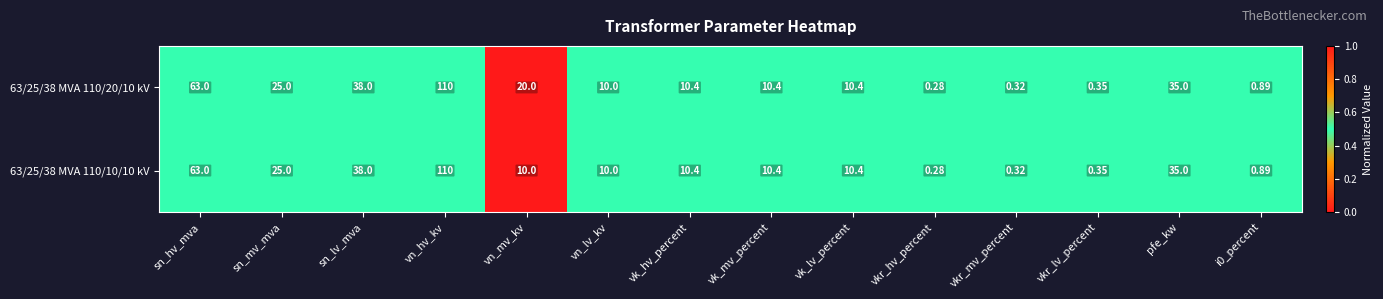

Which category has the highest value in the 63/25/38 MVA 110/10/10 kV series?

vn_hv_kv